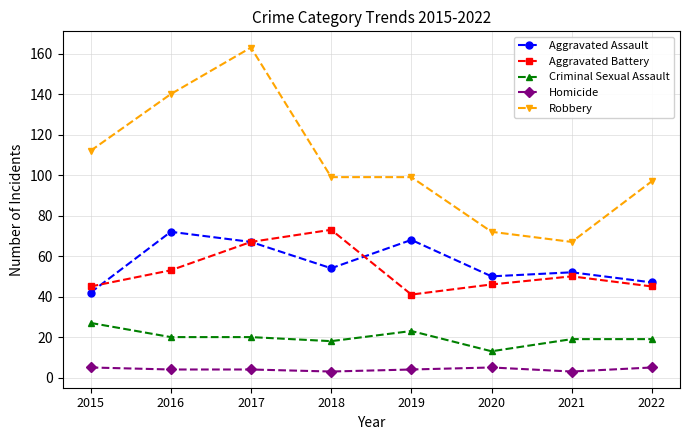

True or false: Homicide and Aggravated Battery cross at least once.

False